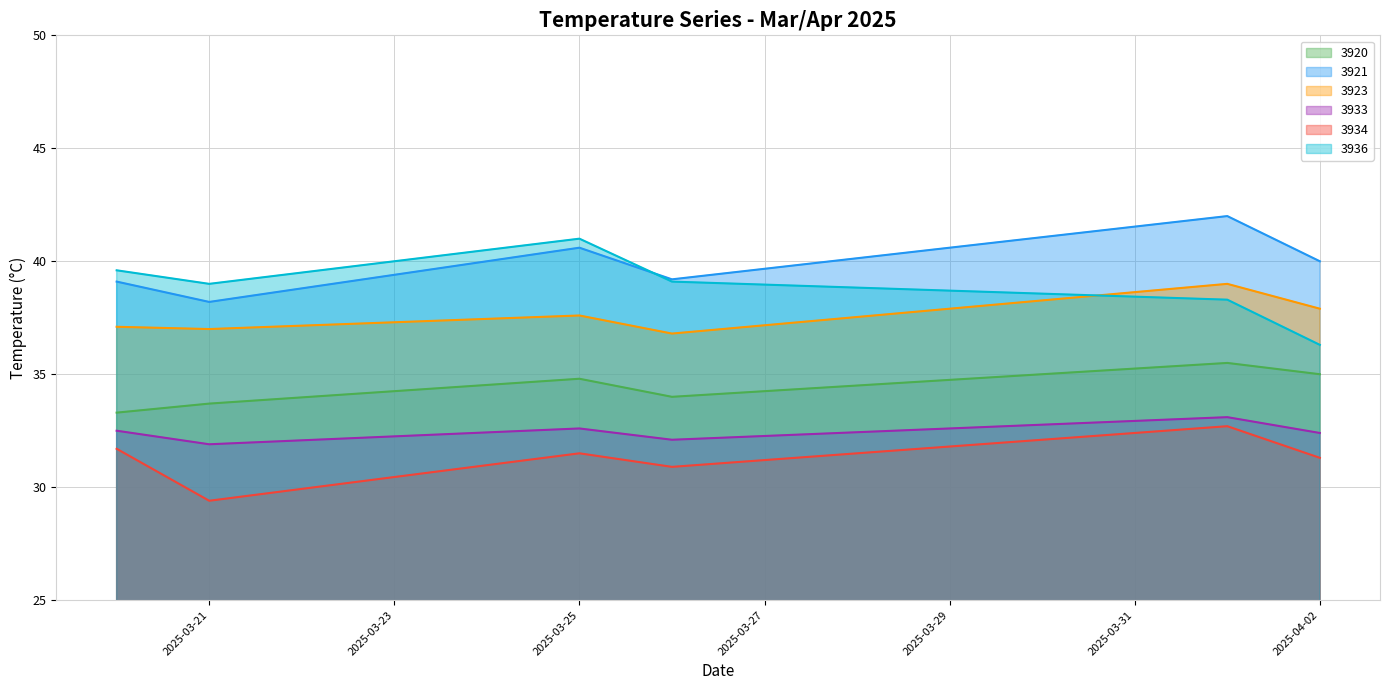

What are all the series names shown in the legend?

3920, 3921, 3923, 3933, 3934, 3936